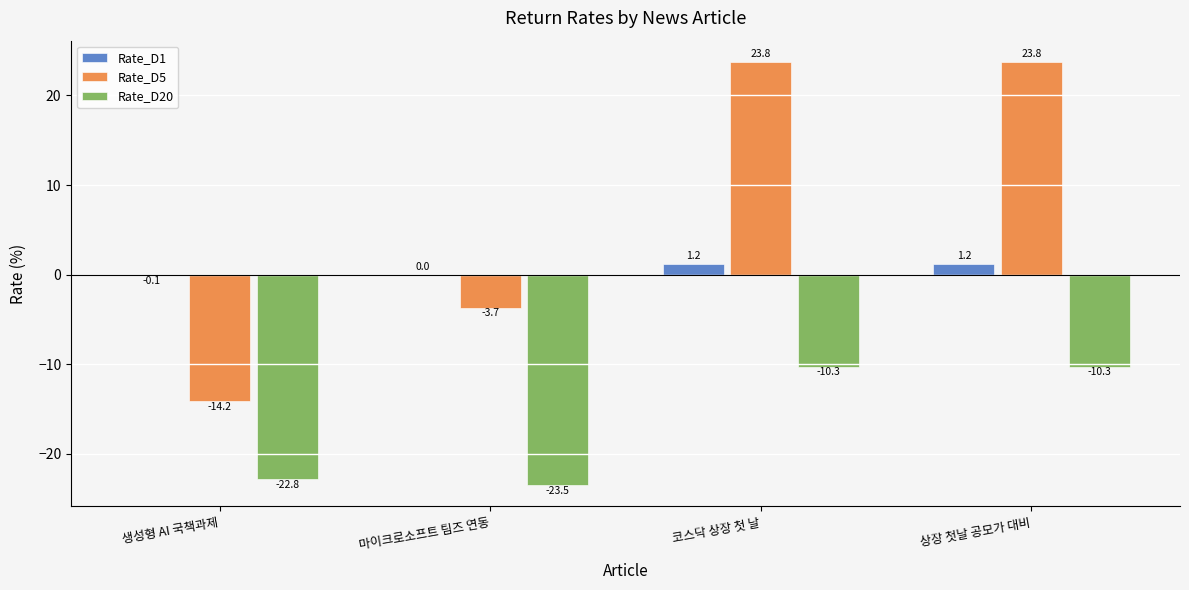

Where is Rate_D1 nearest to the value 0?

마이크로소프트 팀즈 연동